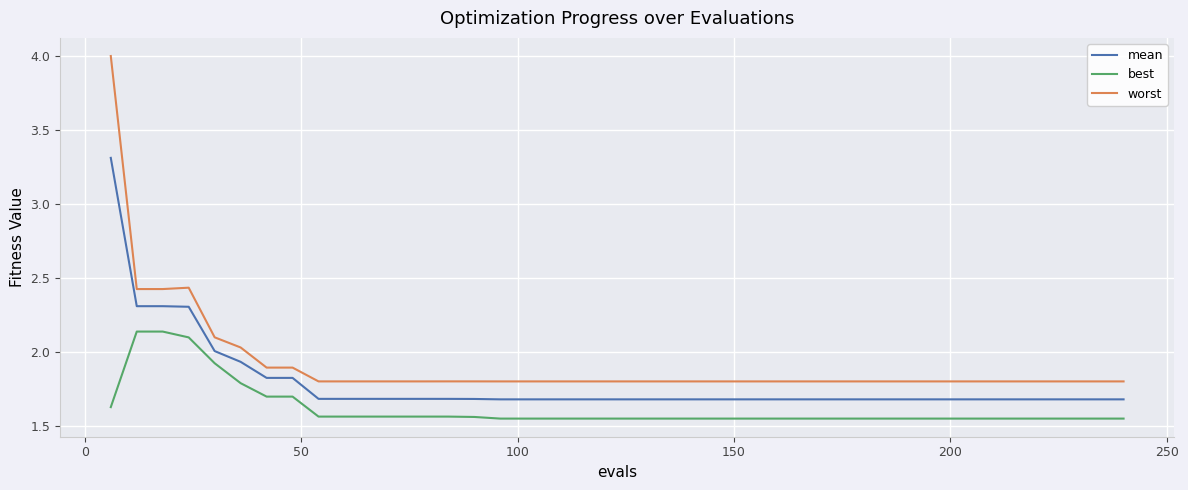

Which series has the widest spread of values?

worst